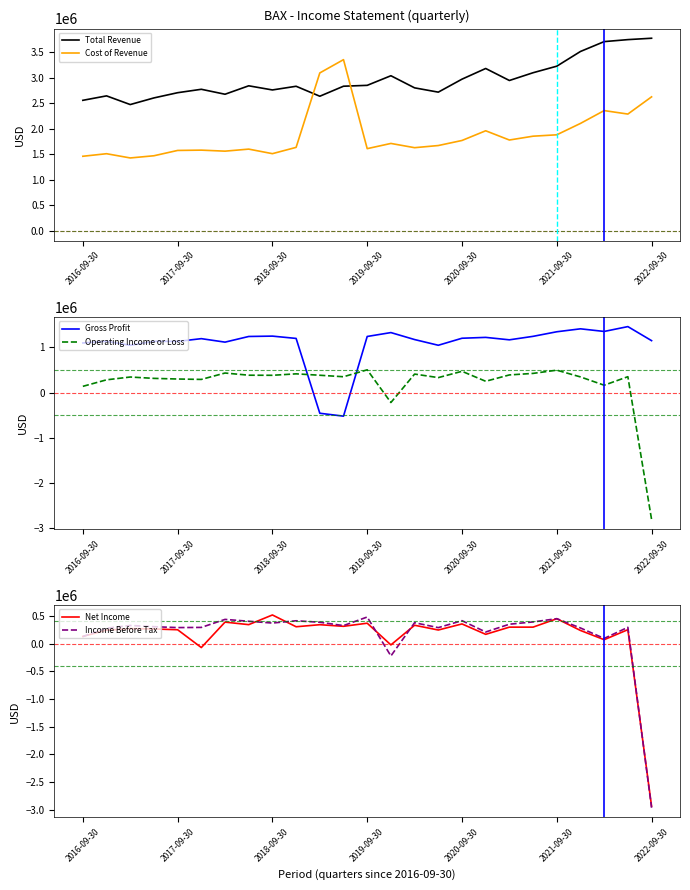

What is the minimum value for Total Revenue?

2475000